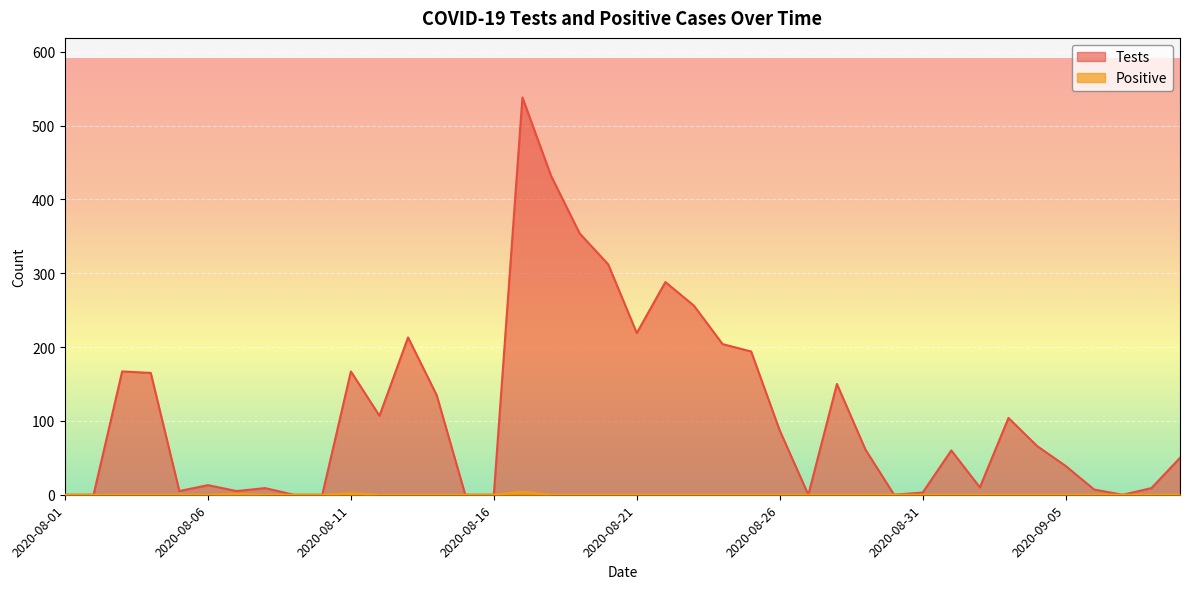

Reading left to right, what are all the values shown in this chart?

Tests: 0	0	167	165	5	13	5	9	0	0	167	107	213	135	0	0	538	432	354	312	219	288	256	204	194	87	0	150	61	0	3	60	10	104	66	39	7	0	9	50
Positive: 0	0	0	0	0	0	1	0	0	0	2	0	0	0	0	0	4	0	0	0	0	0	0	0	0	0	0	0	0	0	0	0	0	0	0	0	0	0	0	0